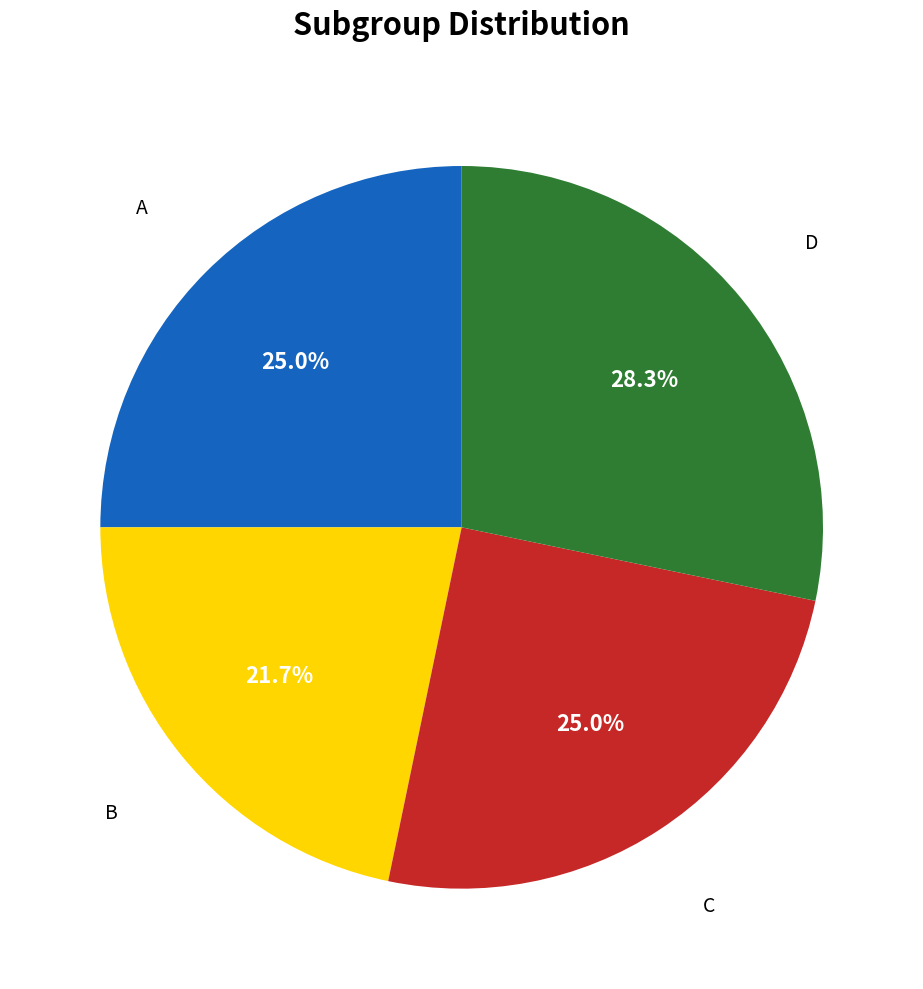

What percentage is the B slice, to the nearest percent?

22%